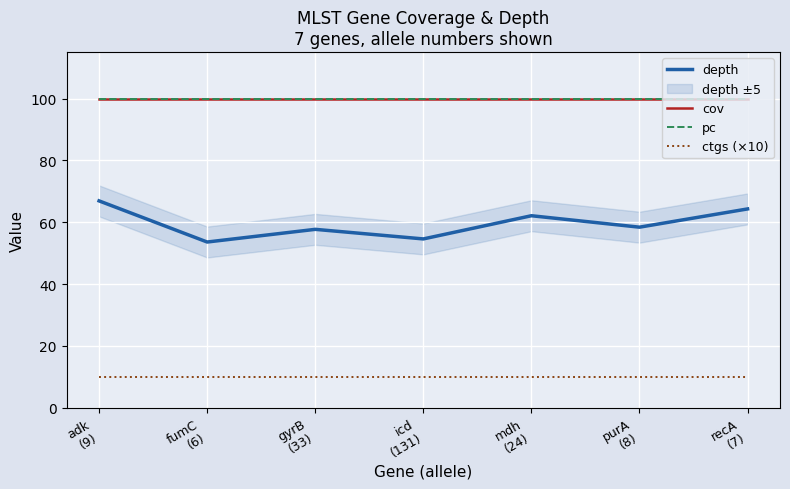

What position from the right is recA
(7)?

1